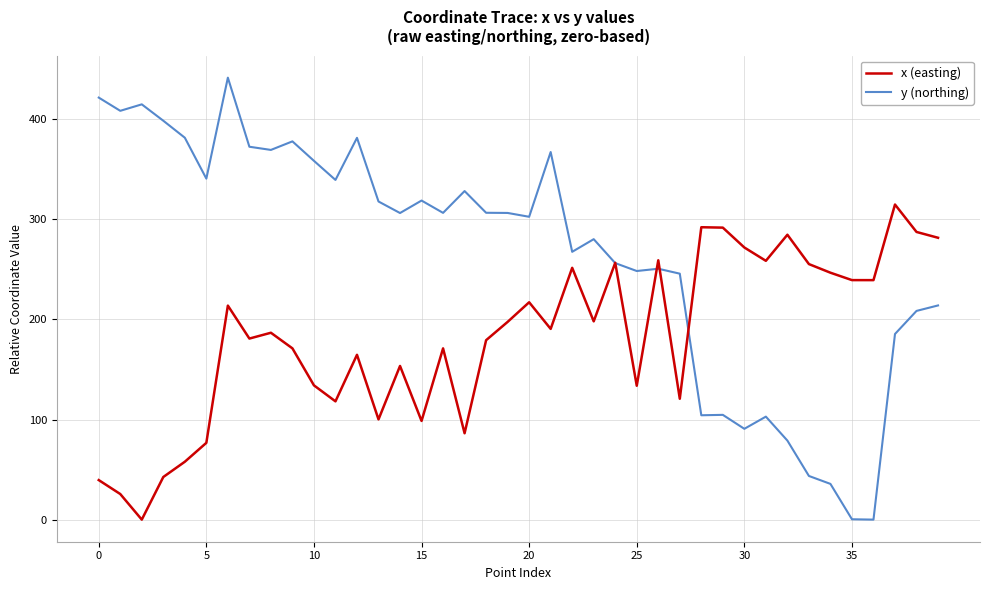

List the series in order of their overall mean, highest first.

y (northing), x (easting)